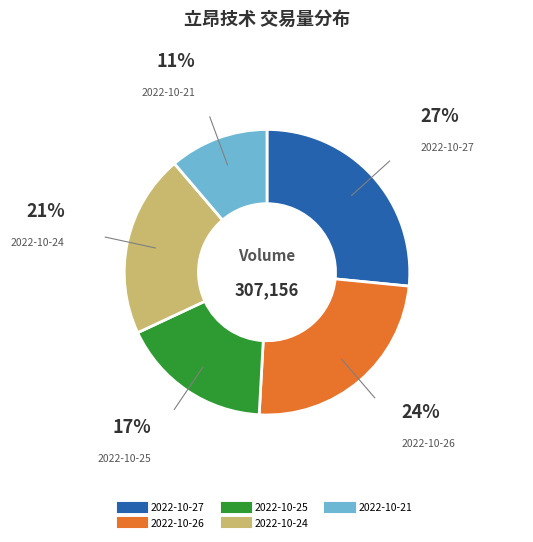

Do 2022-10-25 and 2022-10-26 together represent more than half of the pie?

No